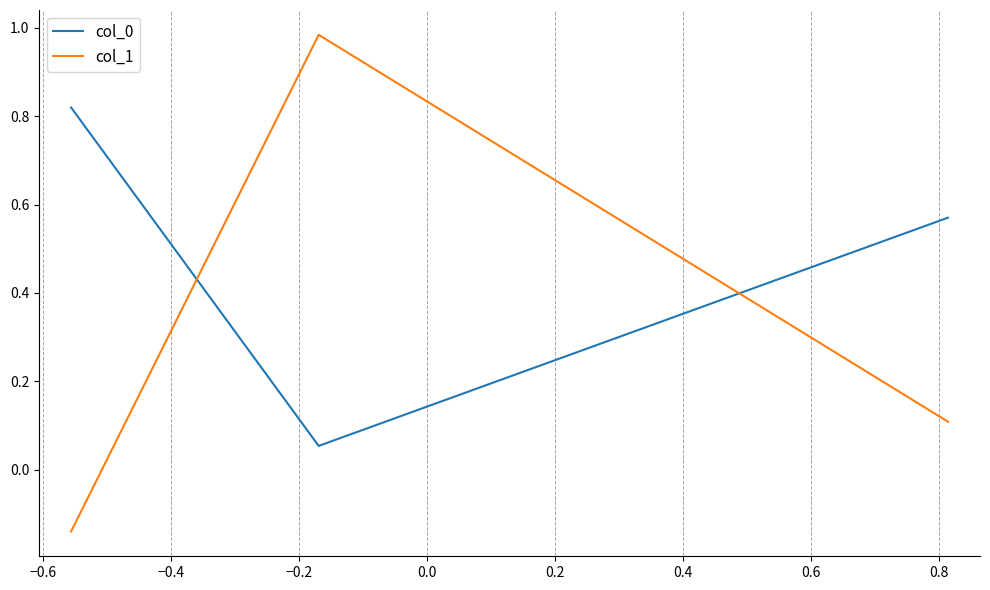

What is the sum of all col_0 values?

1.4